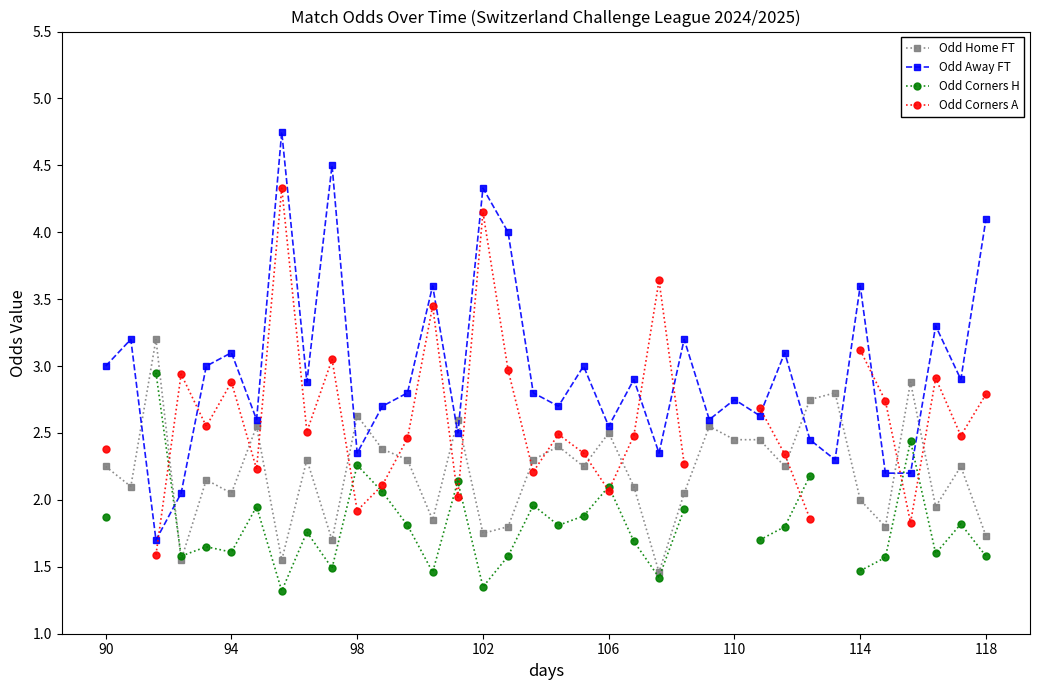

After their last crossing, which series has the higher values: Odd Away FT or Odd Home FT?

Odd Away FT